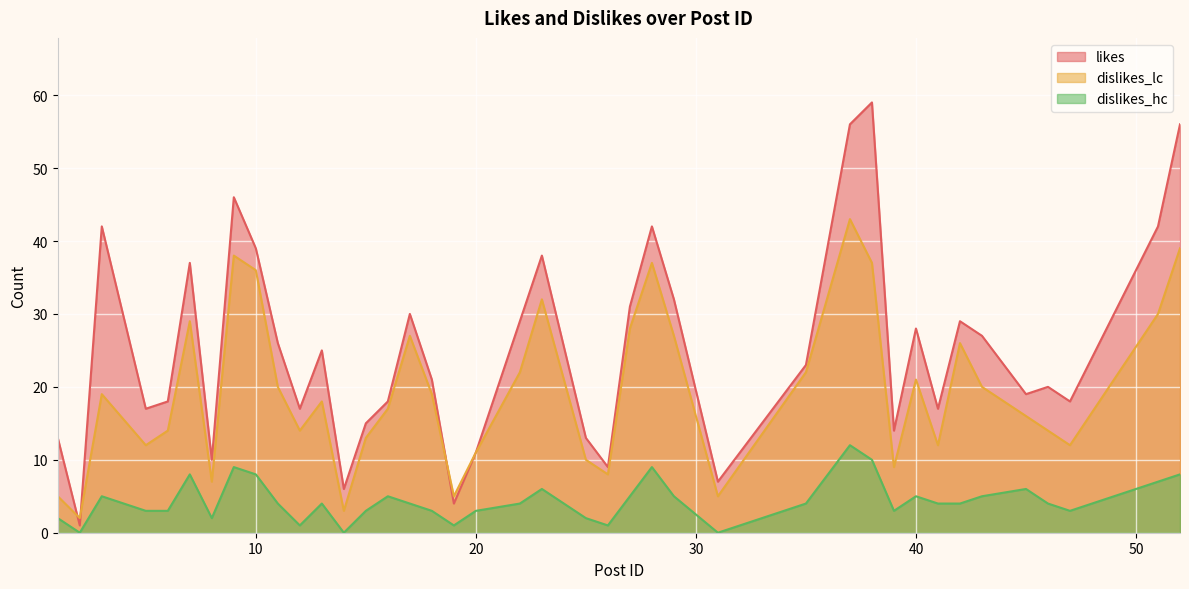

List the series in order of their peak value, highest first.

likes, dislikes_lc, dislikes_hc